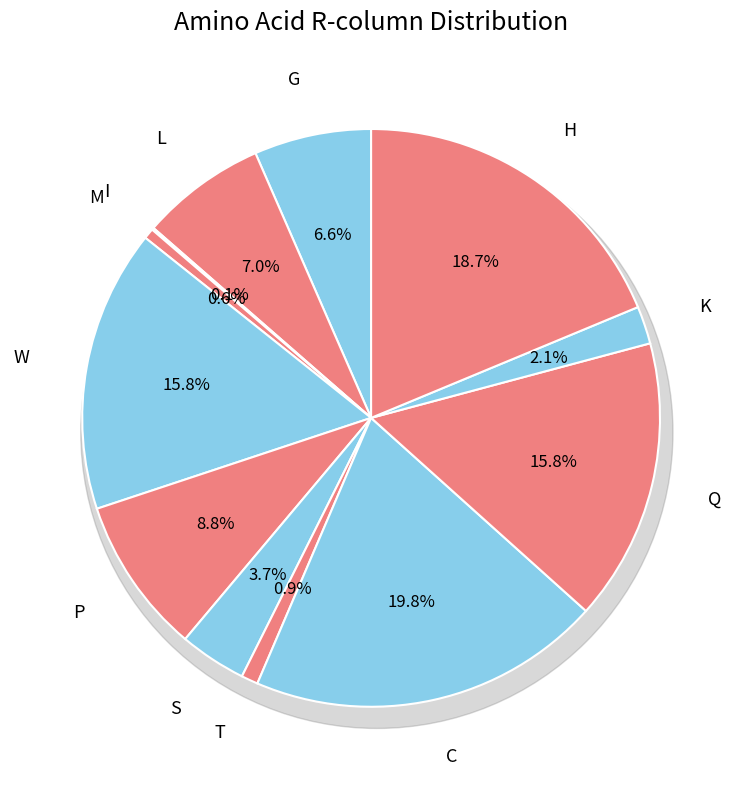

To the nearest percent, what portion does Q represent?

16%